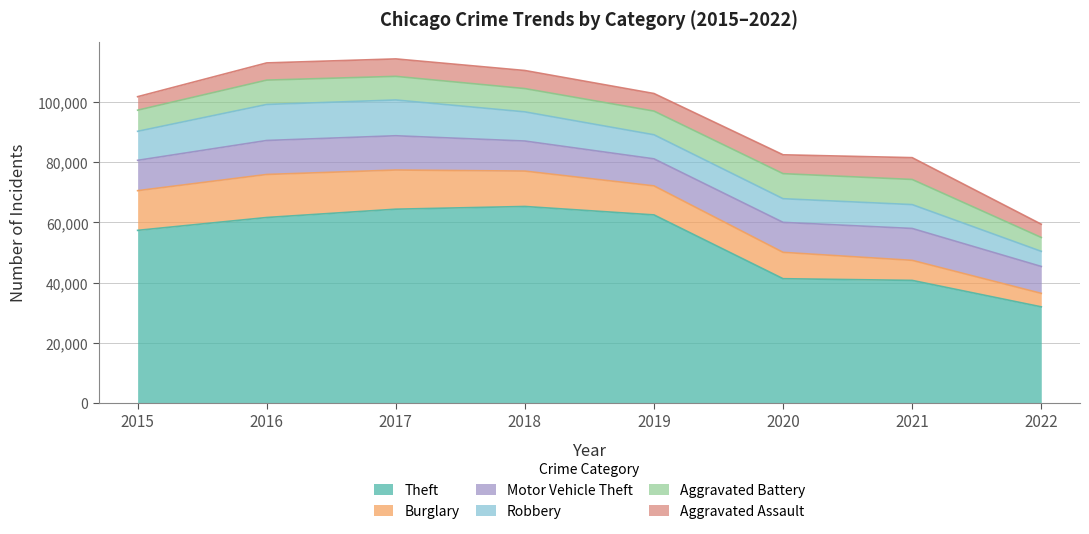

Reading left to right, list all the values displayed in this chart.

Theft: 2015=57347	2016=61618	2017=64380	2018=65281	2019=62478	2020=41295	2021=40735	2022=31952
Burglary: 2015=13184	2016=14289	2017=13001	2018=11746	2019=9639	2020=8754	2021=6654	2022=4472
Motor Vehicle Theft: 2015=10068	2016=11286	2017=11380	2018=9983	2019=8978	2020=9953	2021=10592	2022=8934
Robbery: 2015=9638	2016=11960	2017=11880	2018=9679	2019=7994	2020=7855	2021=7920	2022=5021
Aggravated Battery: 2015=7018	2016=8085	2017=7845	2018=7735	2019=7857	2020=8319	2021=8348	2022=4606
Aggravated Assault: 2015=4480	2016=5712	2017=5793	2018=6001	2019=5840	2020=6263	2021=7242	2022=4406